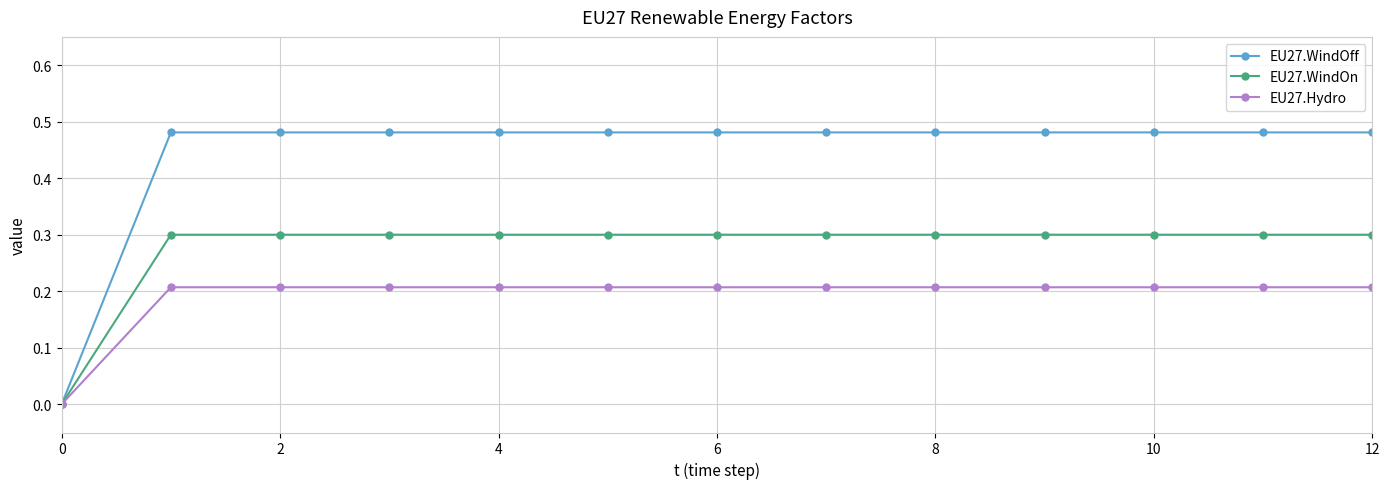

Does the chart have visible grid lines?

Yes